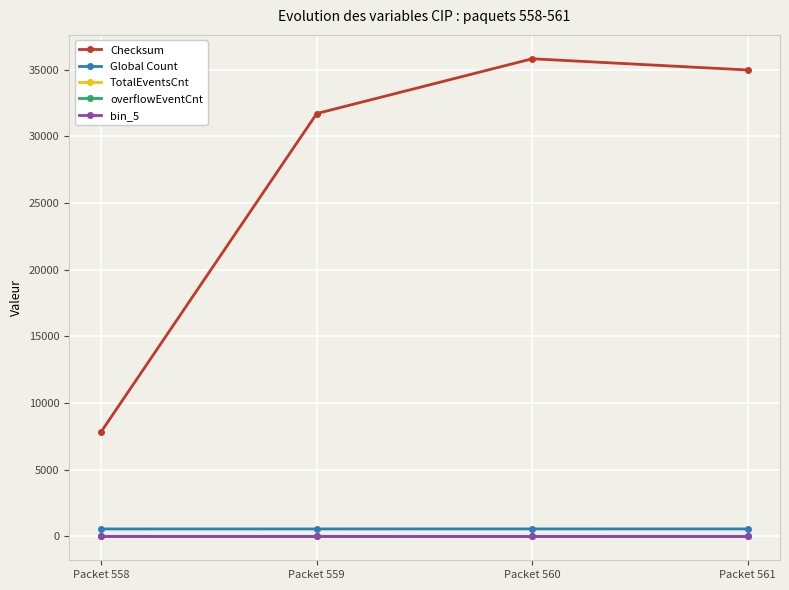

How many lines are shown in the chart?

5